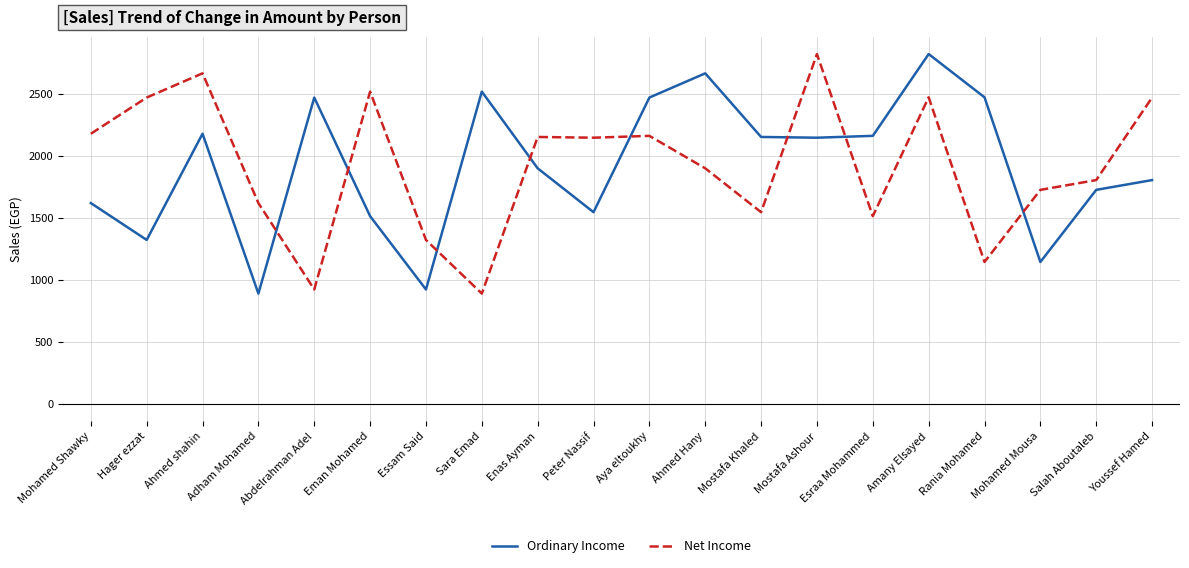

How many lines are shown in the chart?

2